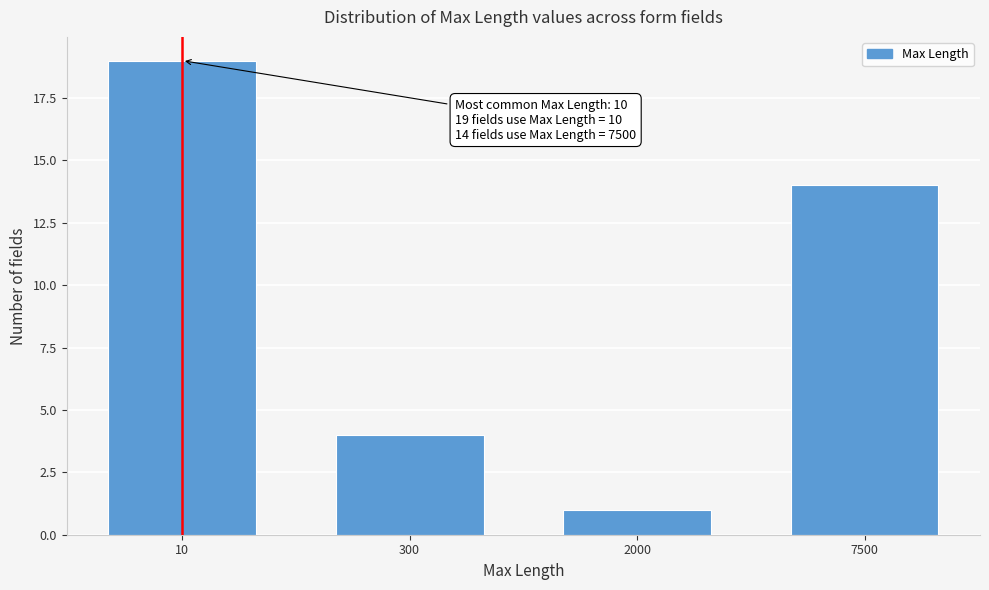

Reading left to right, list all the values displayed in this chart.

10=19	300=4	2000=1	7500=14